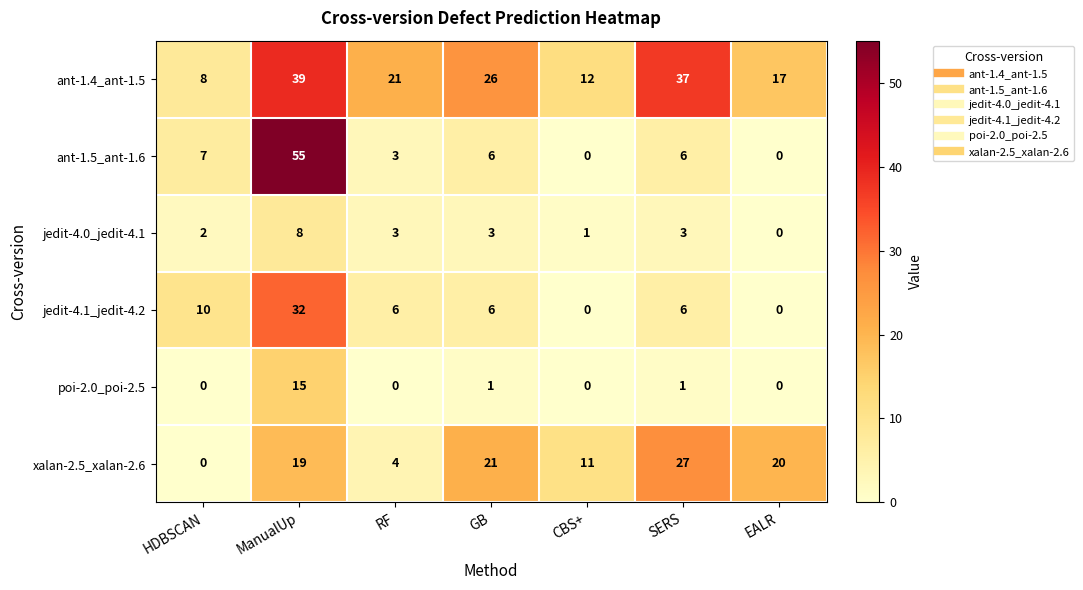

What is the difference between the highest and lowest values at EALR?

20